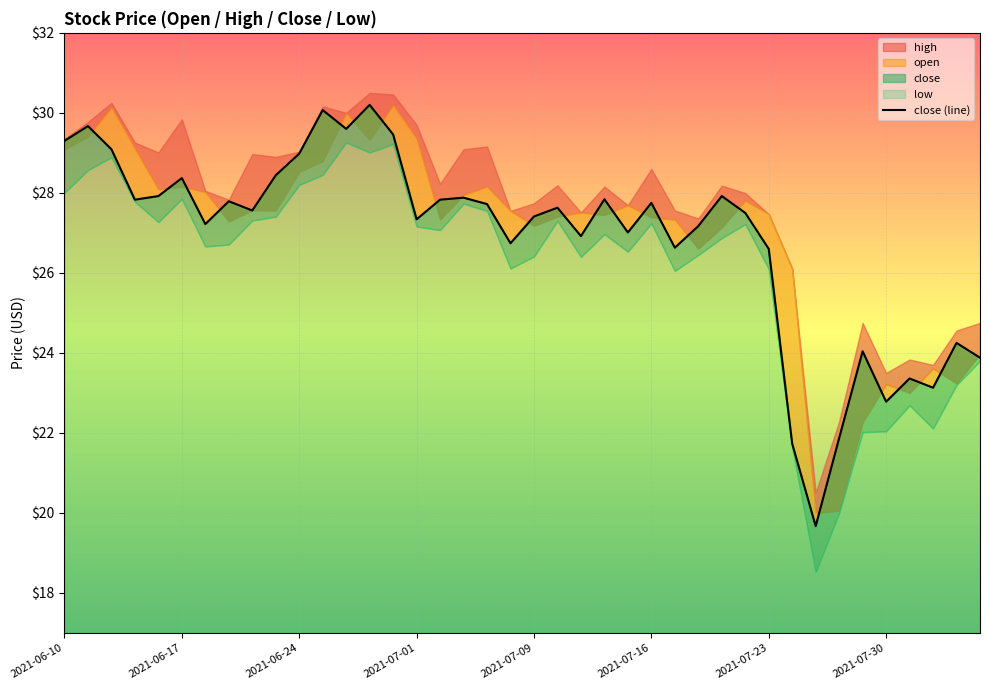

What is the sum of all values?

1074.1